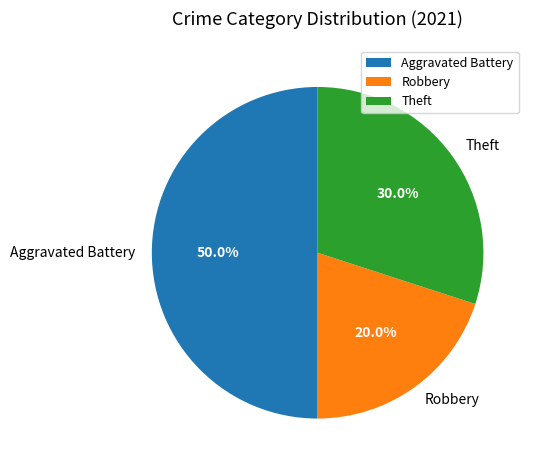

Rank the categories by value from lowest to highest.

Robbery, Theft, Aggravated Battery